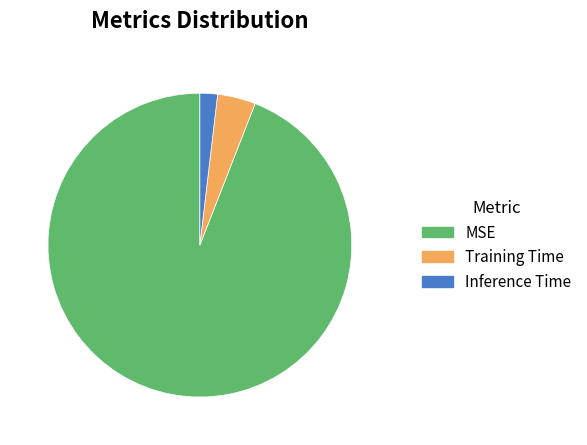

Count the number of slices in the pie.

3